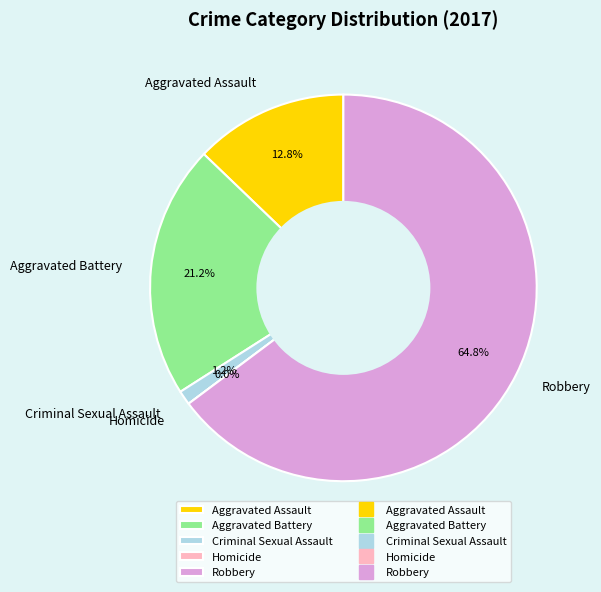

What is the total percentage of Homicide and Robbery?

64.8%